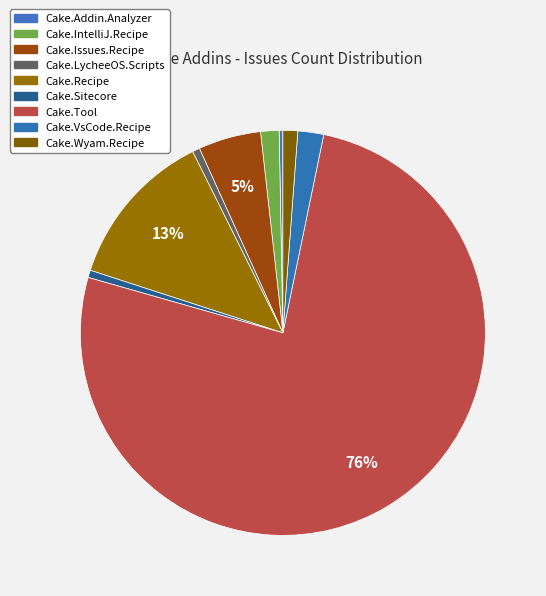

How many segments does this pie chart have?

9